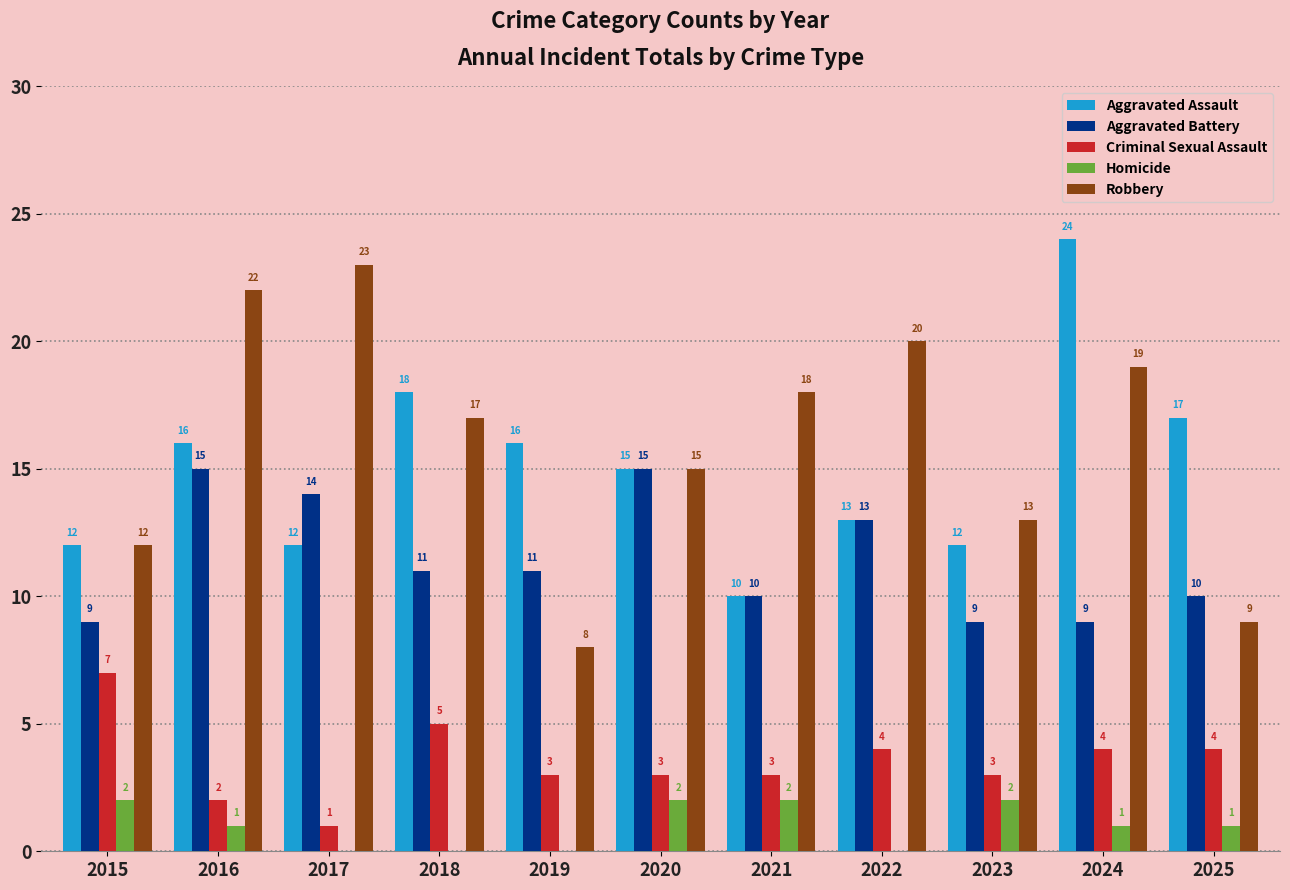

What is the average value of the Robbery series?

16